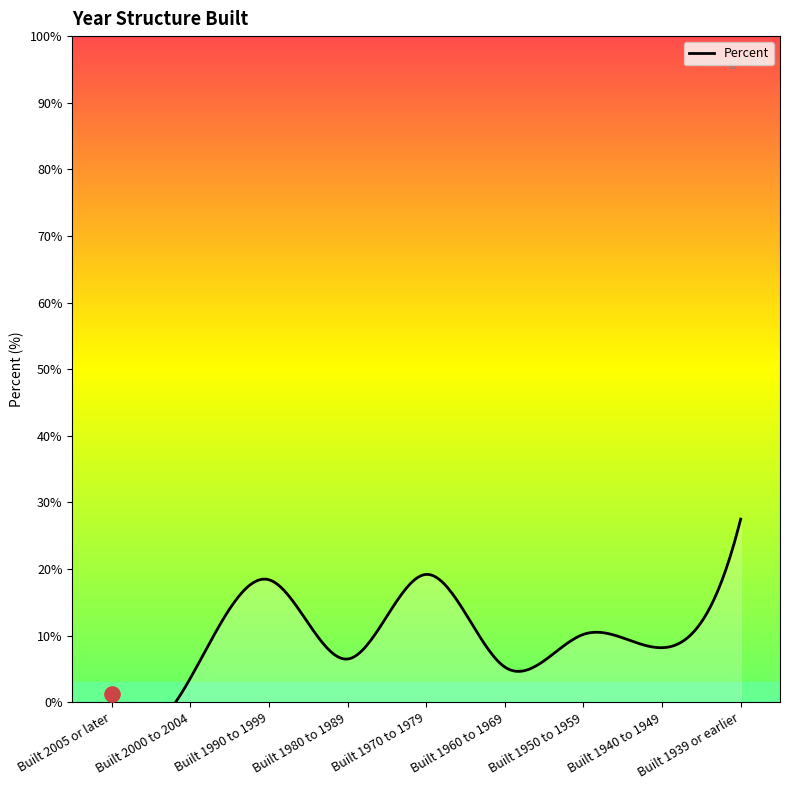

Approximately how many times larger is the value at Built 1939 or earlier compared to Built 1950 to 1959?

2.7